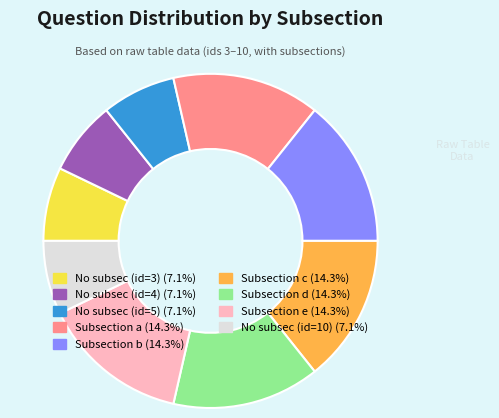

Does any single category account for the majority?

No